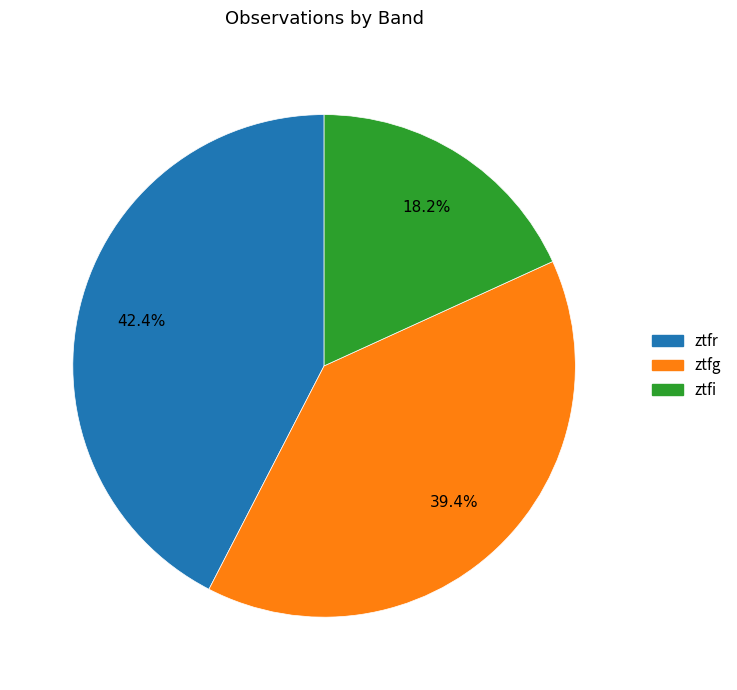

To the nearest percent, what is the difference between the ztfi and ztfr slice percentages?

24%